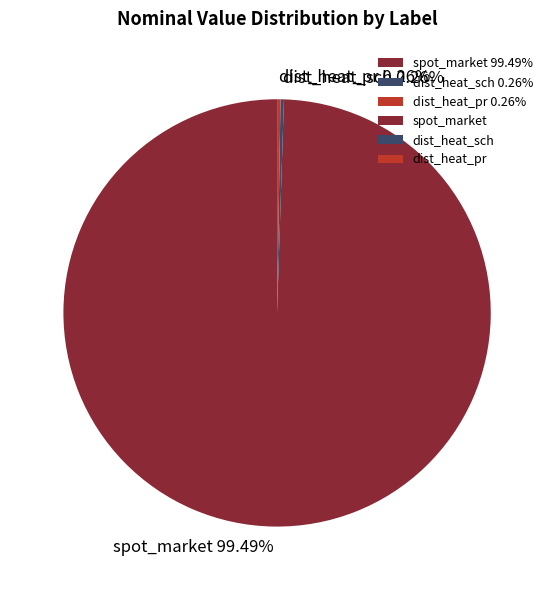

Which category has the biggest portion of the pie?

spot_market